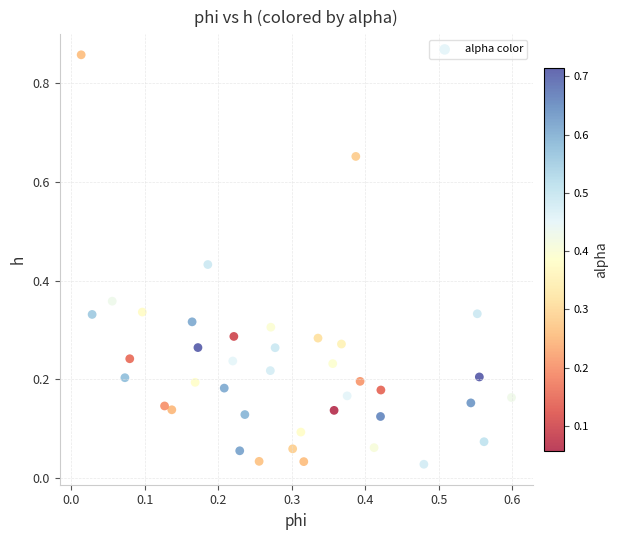

What is the range of Y values (max minus min)?

0.8